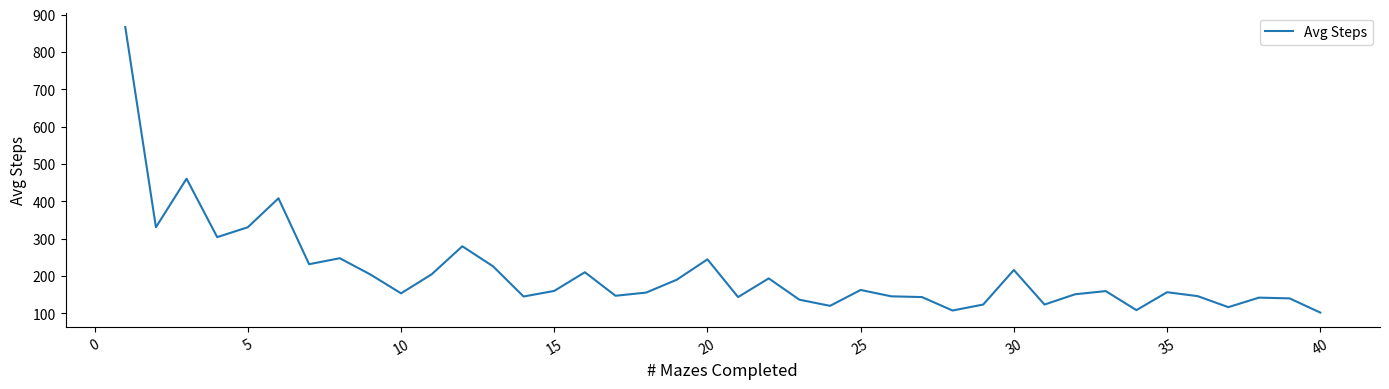

What is the difference between the maximum and minimum values?

764.5